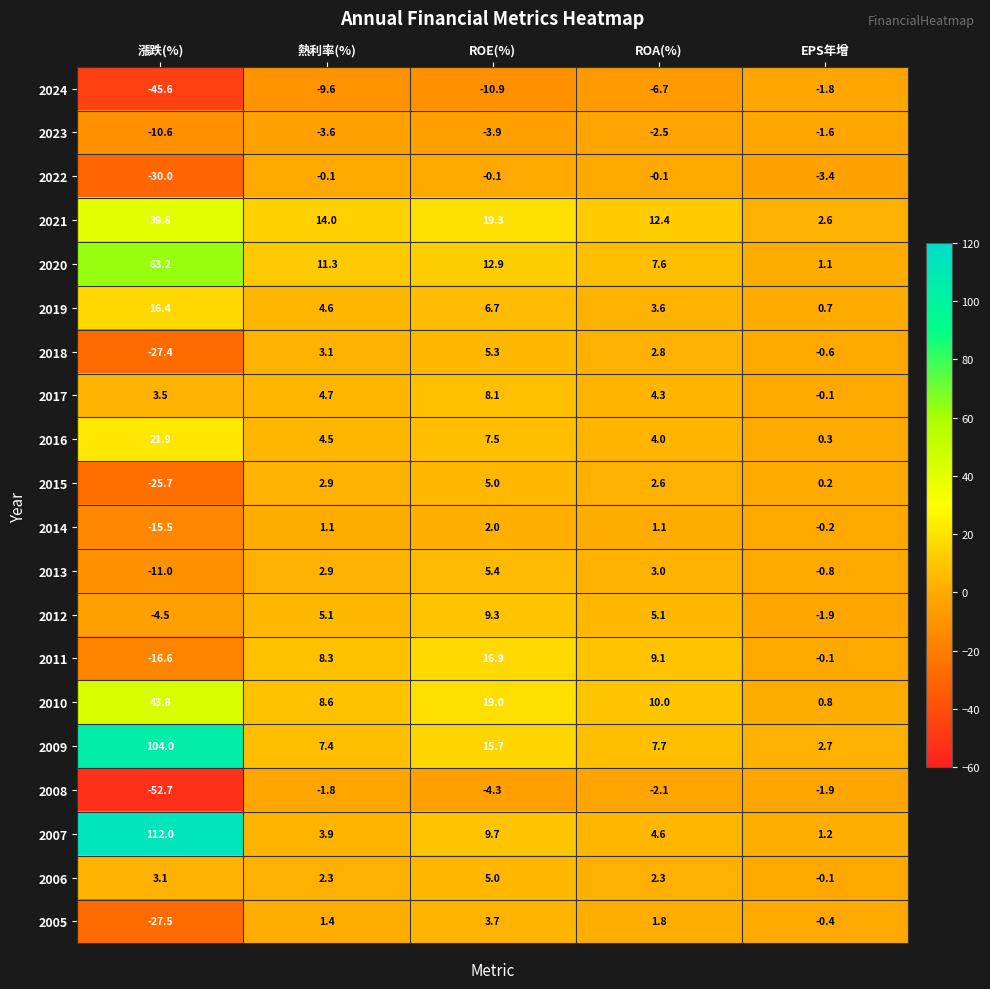

What is the spread (max minus min) of values at 漲跌(%)?

164.7